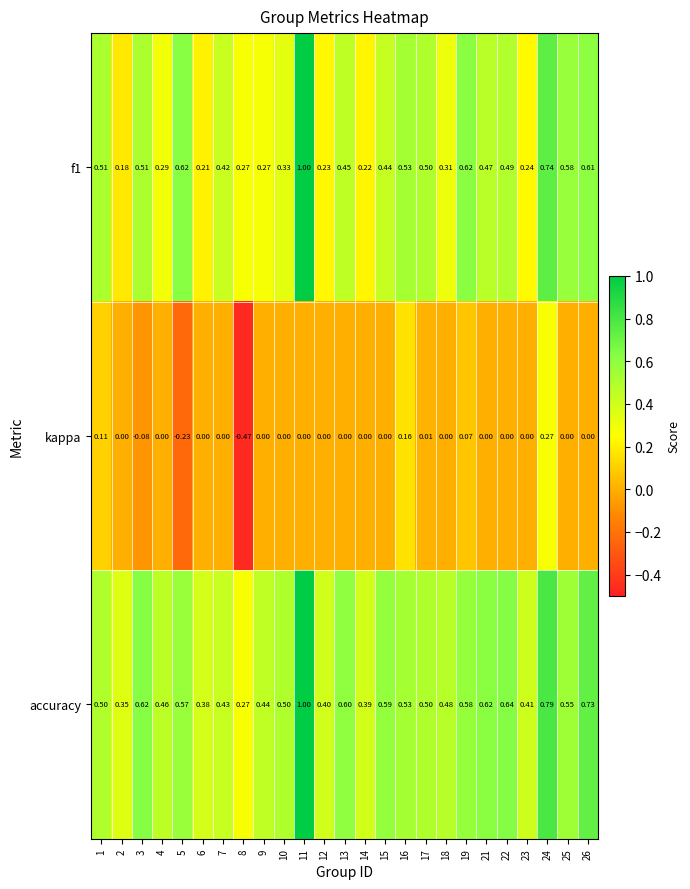

Which series has the largest total across all categories?

accuracy